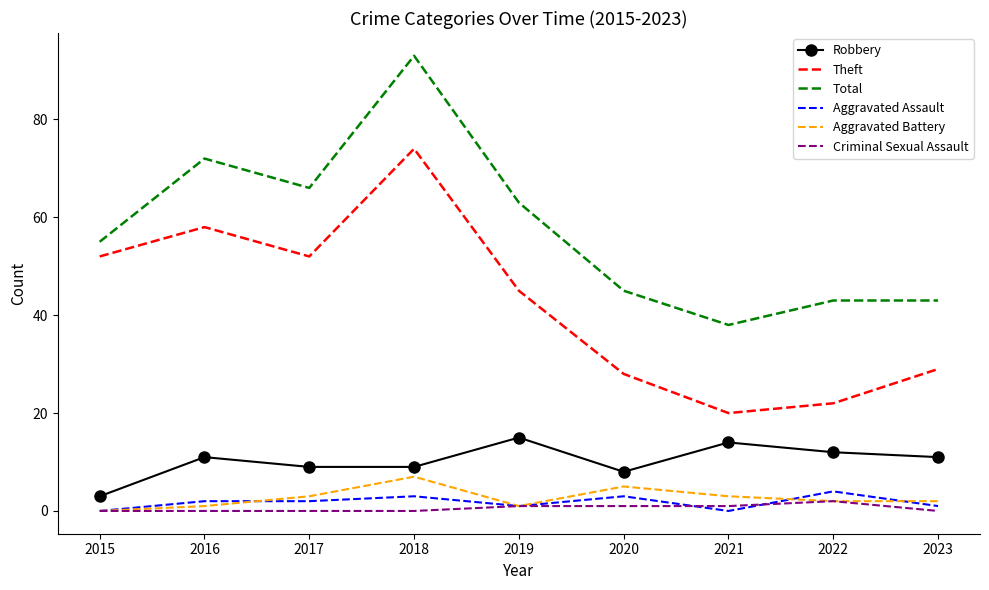

At which category is the sum across all series the highest?

2018